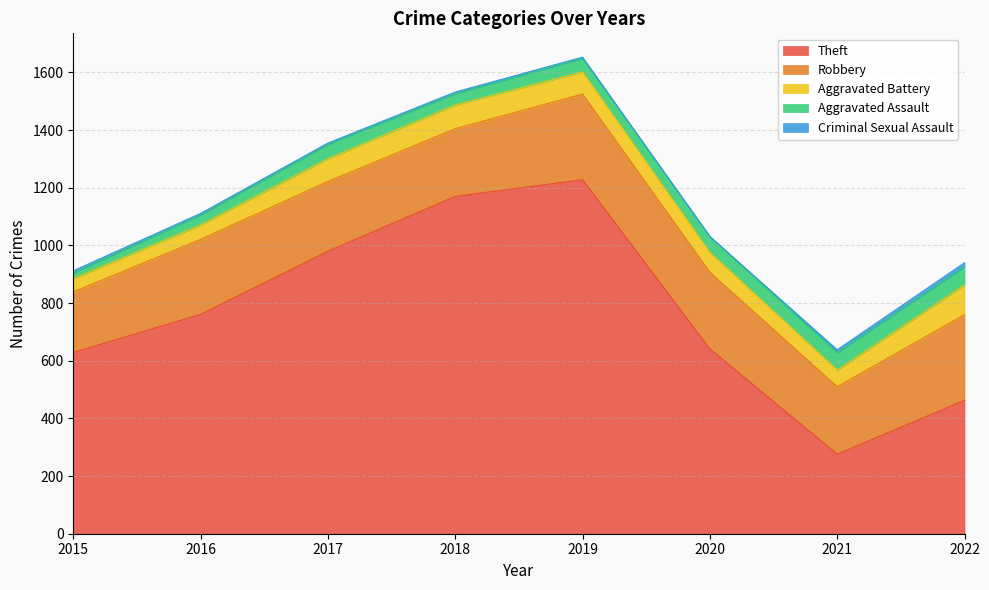

True or false: Aggravated Assault and Criminal Sexual Assault intersect in this chart.

False